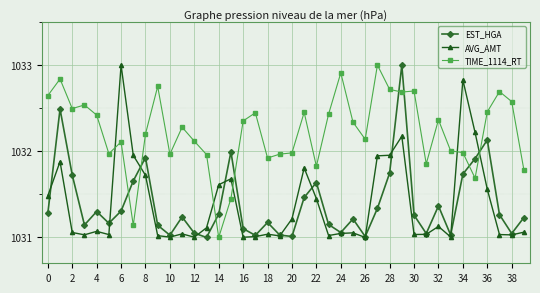

How many intersections are there between EST_HGA and TIME_1114_RT?

8